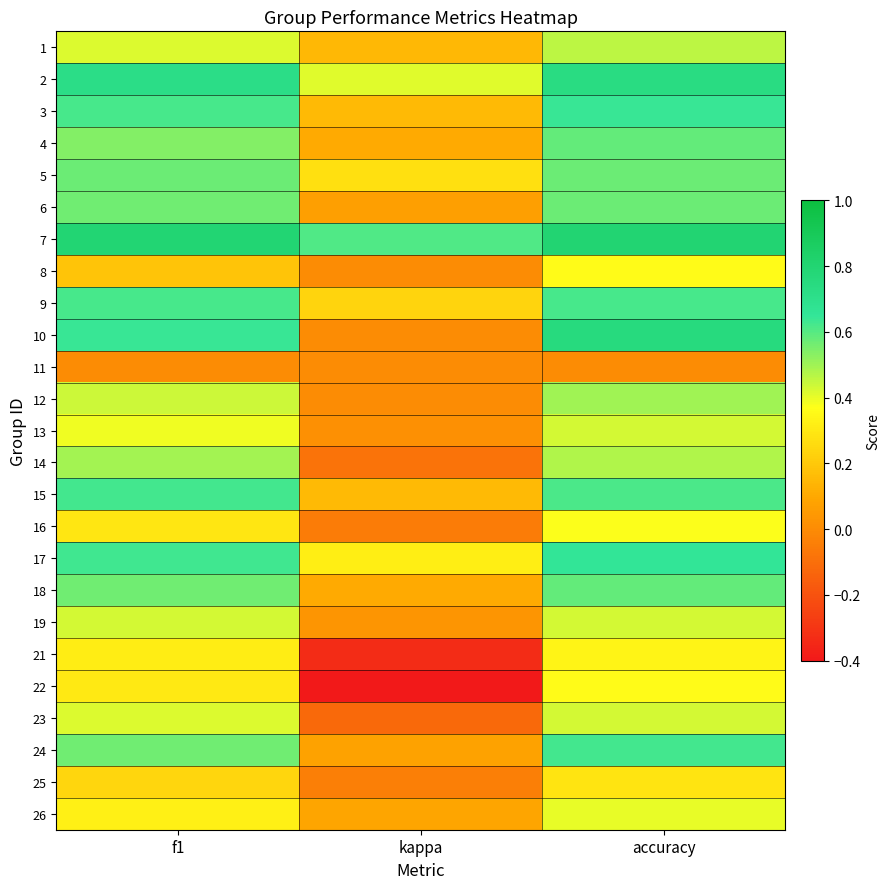

Rank the series by their maximum value, from highest to lowest.

7, 10, 2, 17, 3, 15, 24, 9, 4, 18, 5, 6, 12, 14, 1, 13, 19, 23, 26, 16, 8, 22, 21, 25, 11